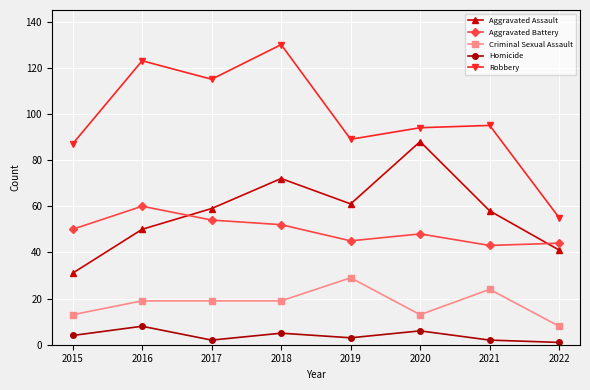

True or false: Aggravated Assault and Criminal Sexual Assault intersect in this chart.

False